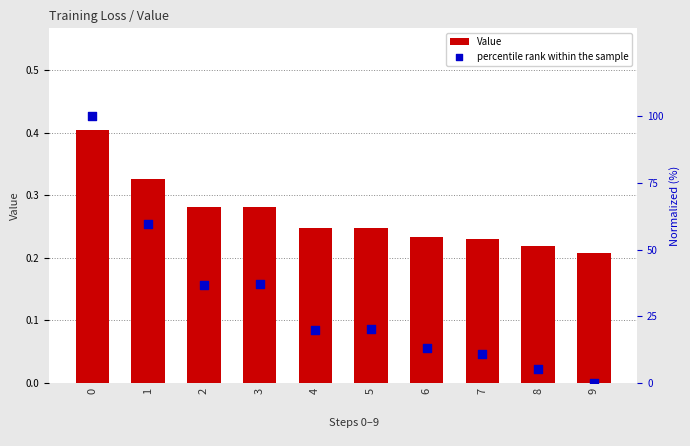

Which series reaches the maximum Y coordinate?

percentile rank within the sample